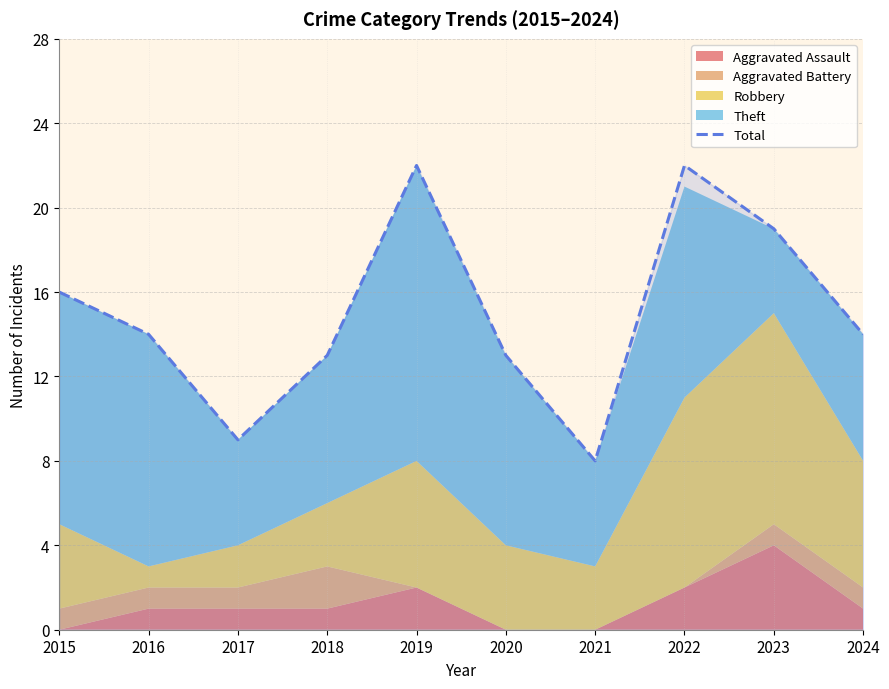

Reading right to left, what are all the values shown in this chart?

14	19	22	8	13	22	13	9	14	16